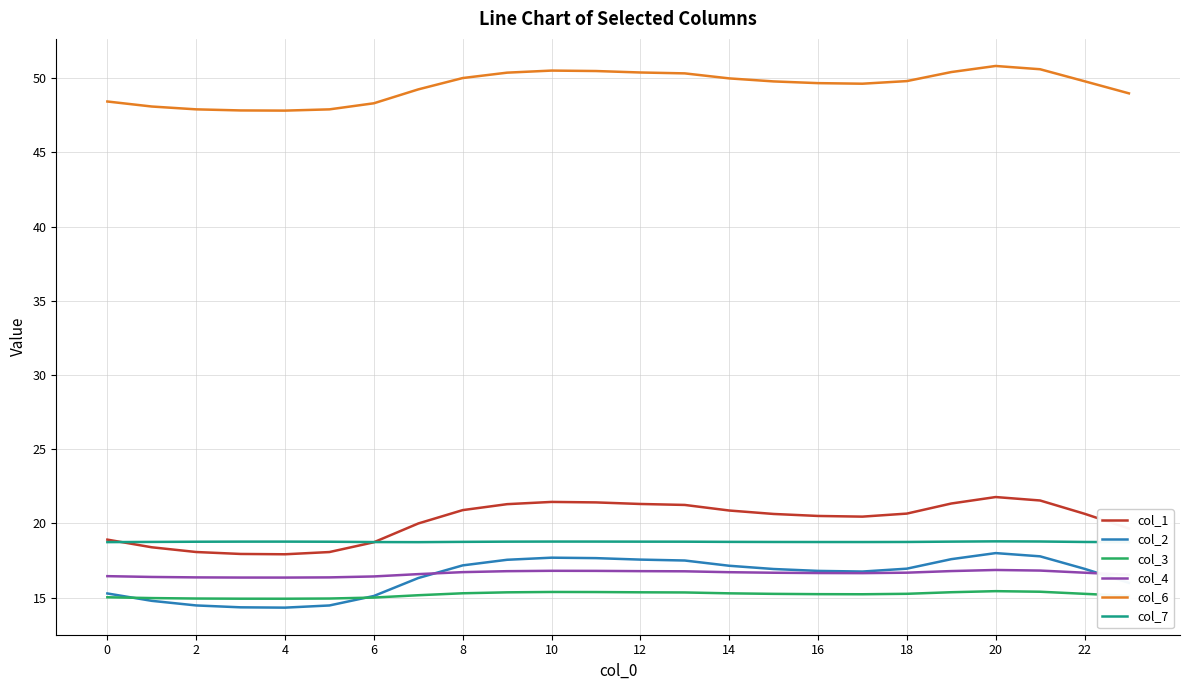

True or false: col_6 has a value of 48.4 at 0.

True